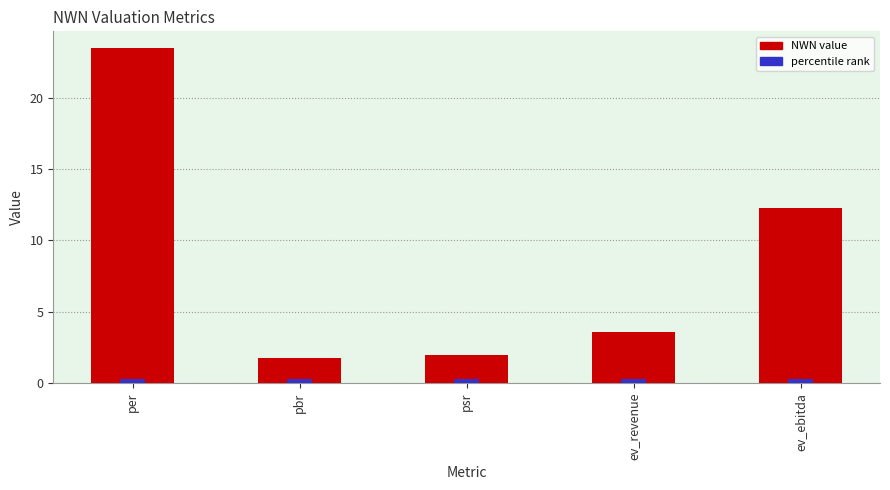

What is the value of the 1st bar from the left?

23.5